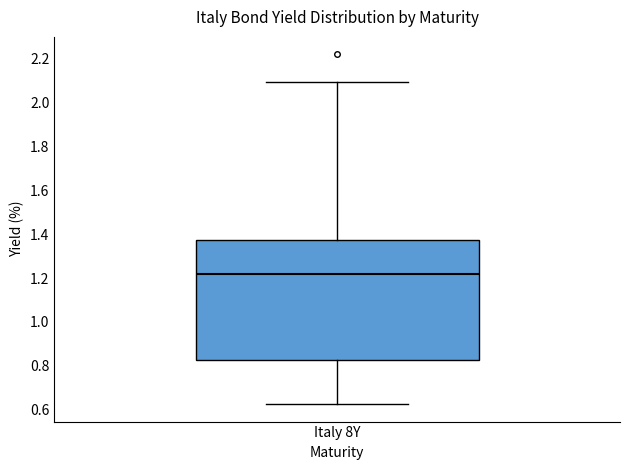

Where is the lower edge of the box for Italy 8Y on the y-axis? The values are not printed on the chart, so give them approximately, as read against the axis.

0.82